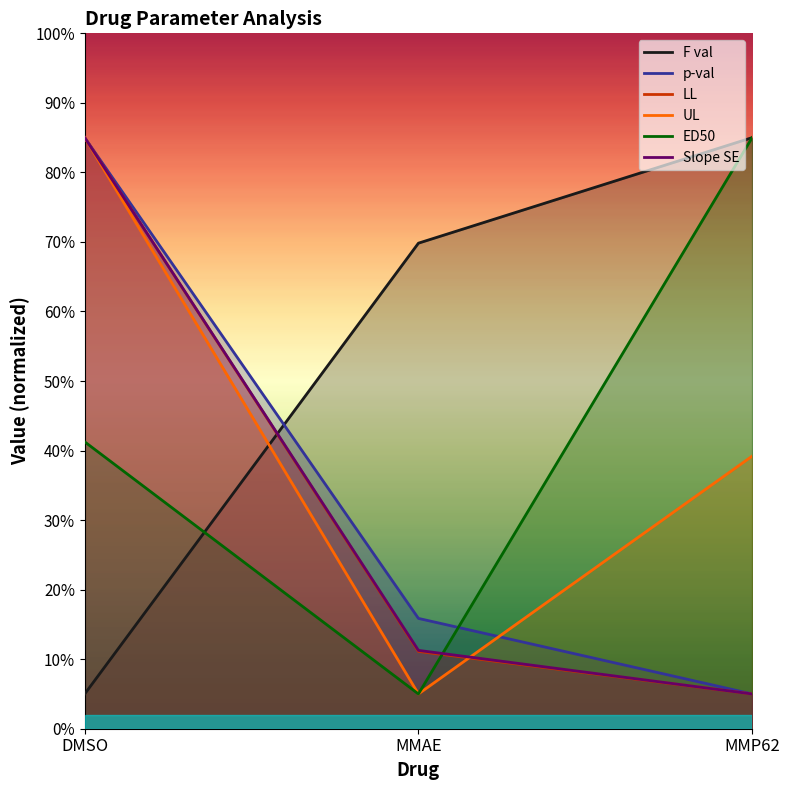

How many lines are shown in the chart?

6